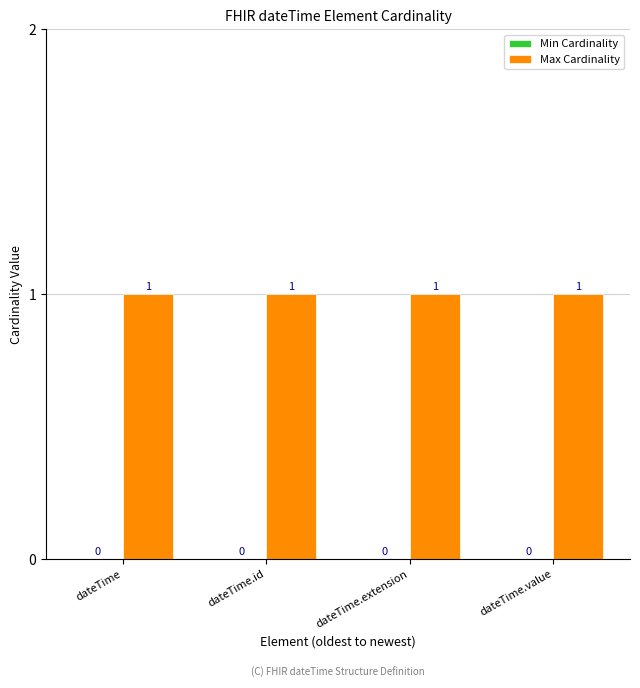

How many groups of bars are there?

4